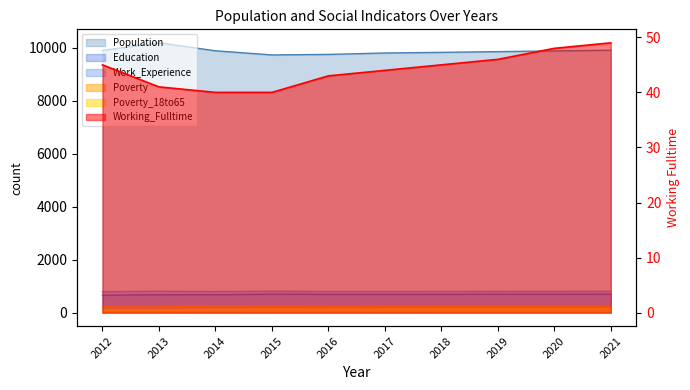

How many series are shown in this chart?

6